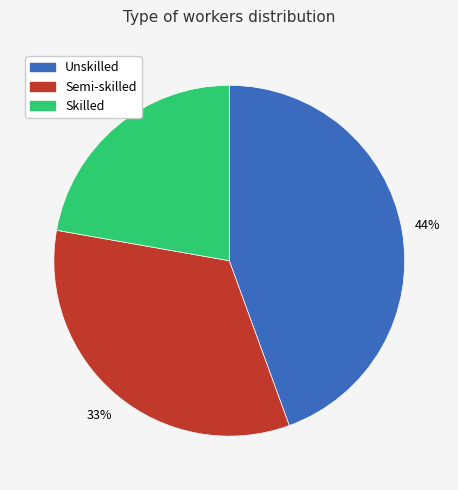

What is the ratio of the value at Unskilled to the value at Semi-skilled?

1.3